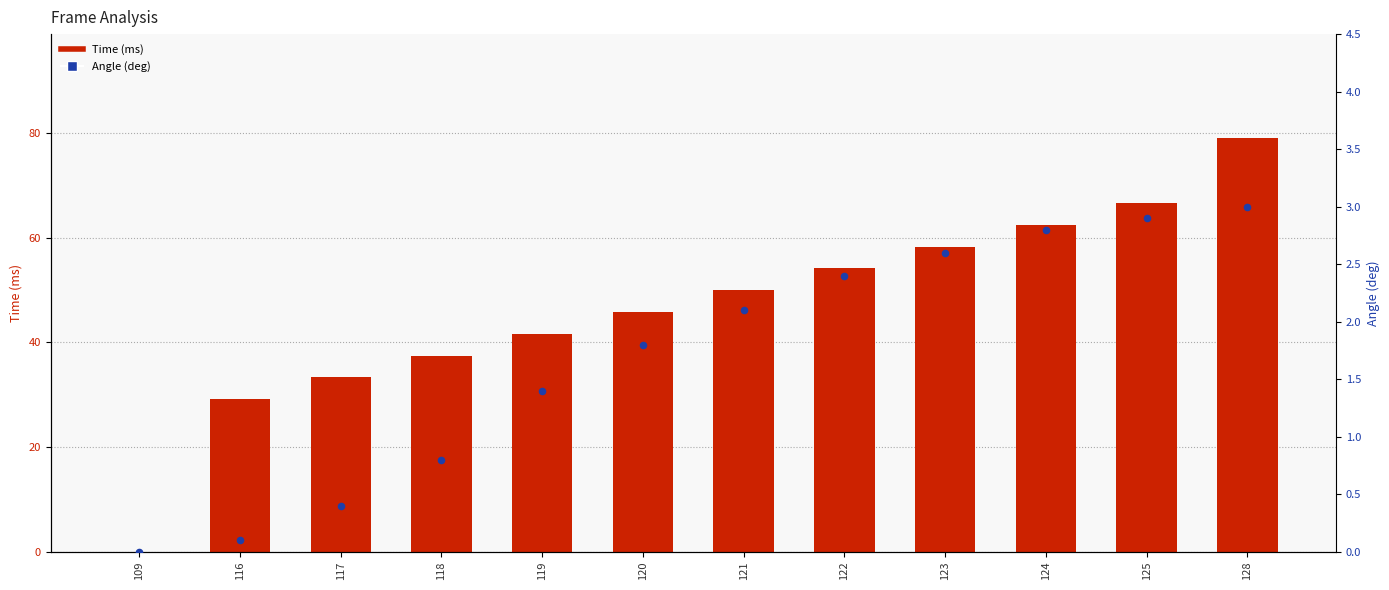

Which series has the widest spread of Y values?

Time (ms)